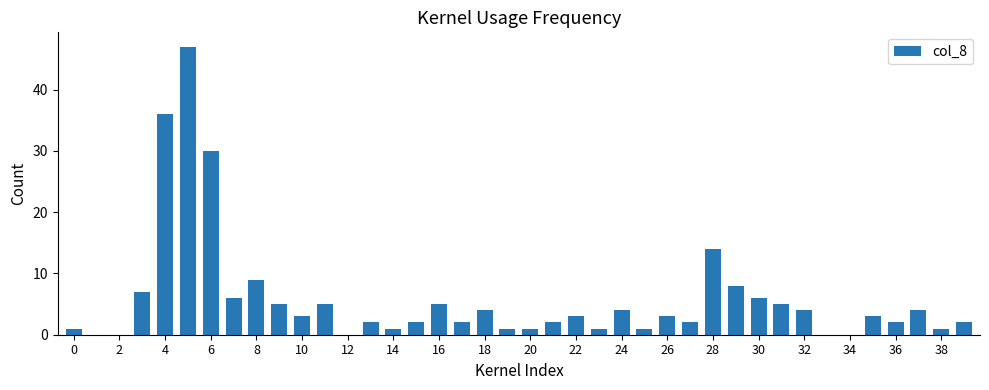

Are the bars grouped side by side (vs. stacked)?

No